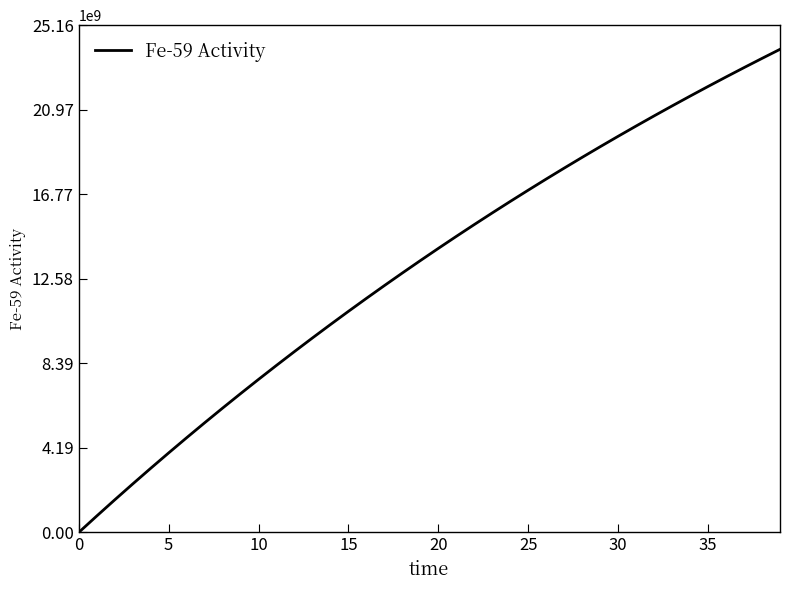

True or false: there are more than 2 points higher than both neighbors.

False